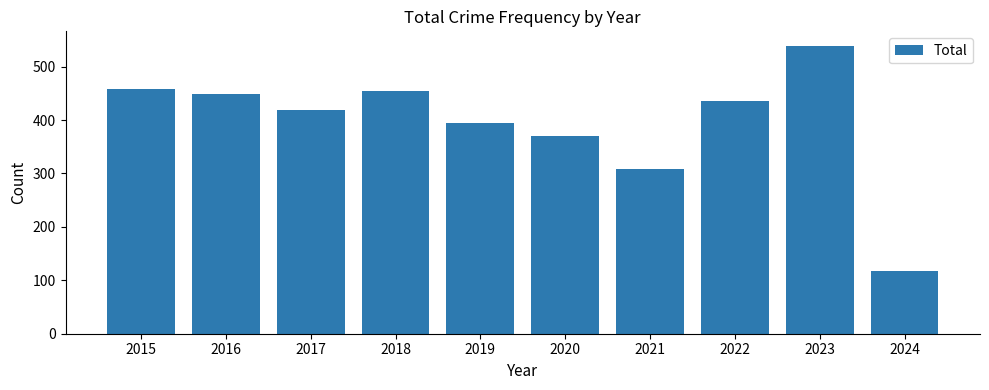

Which label corresponds to the smallest value in the chart?

2024